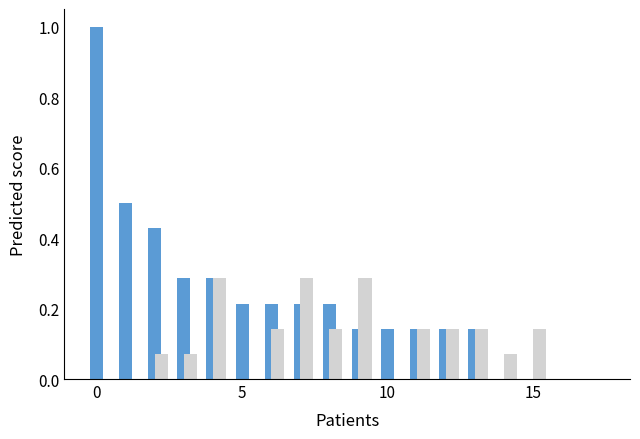

What is the greatest value displayed?

1.0